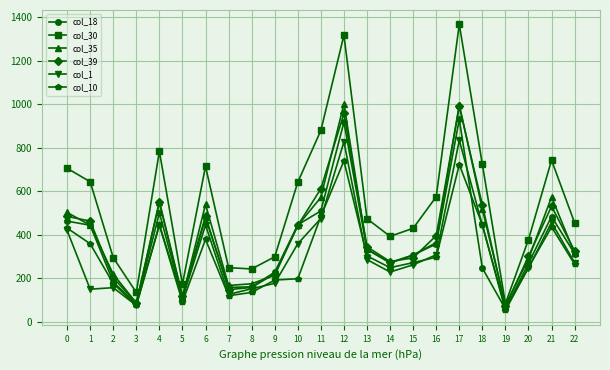

What is the minimum value shown in the chart?

51